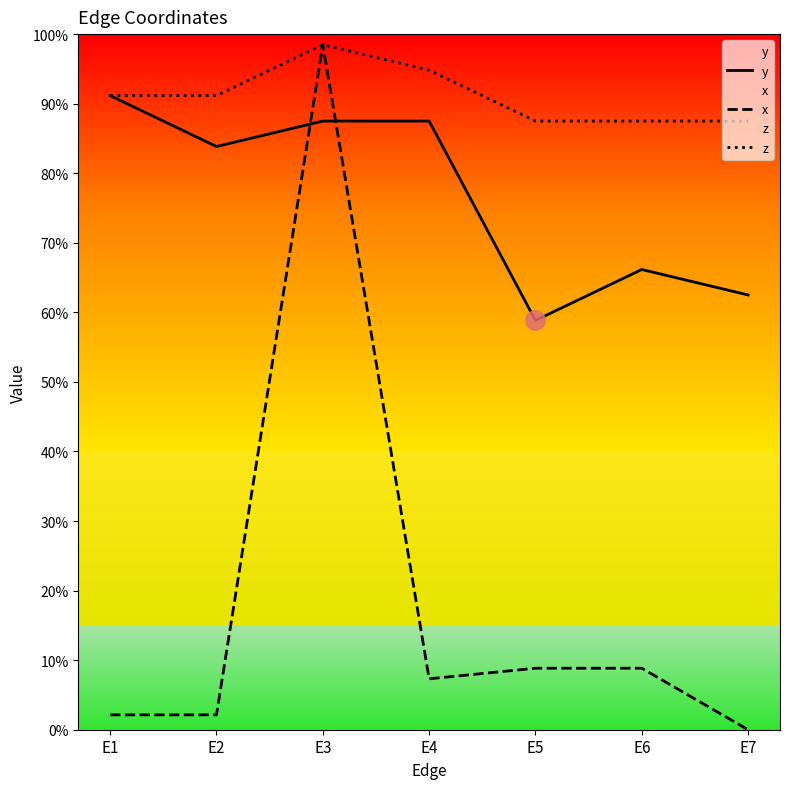

What is the difference between the x values at E3 and E7?

1.0